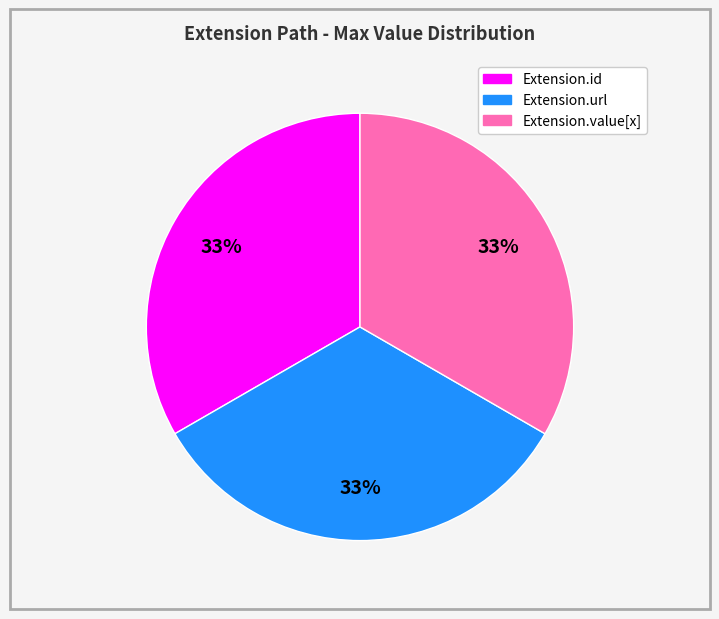

To the nearest percent, what is the average slice percentage?

33%